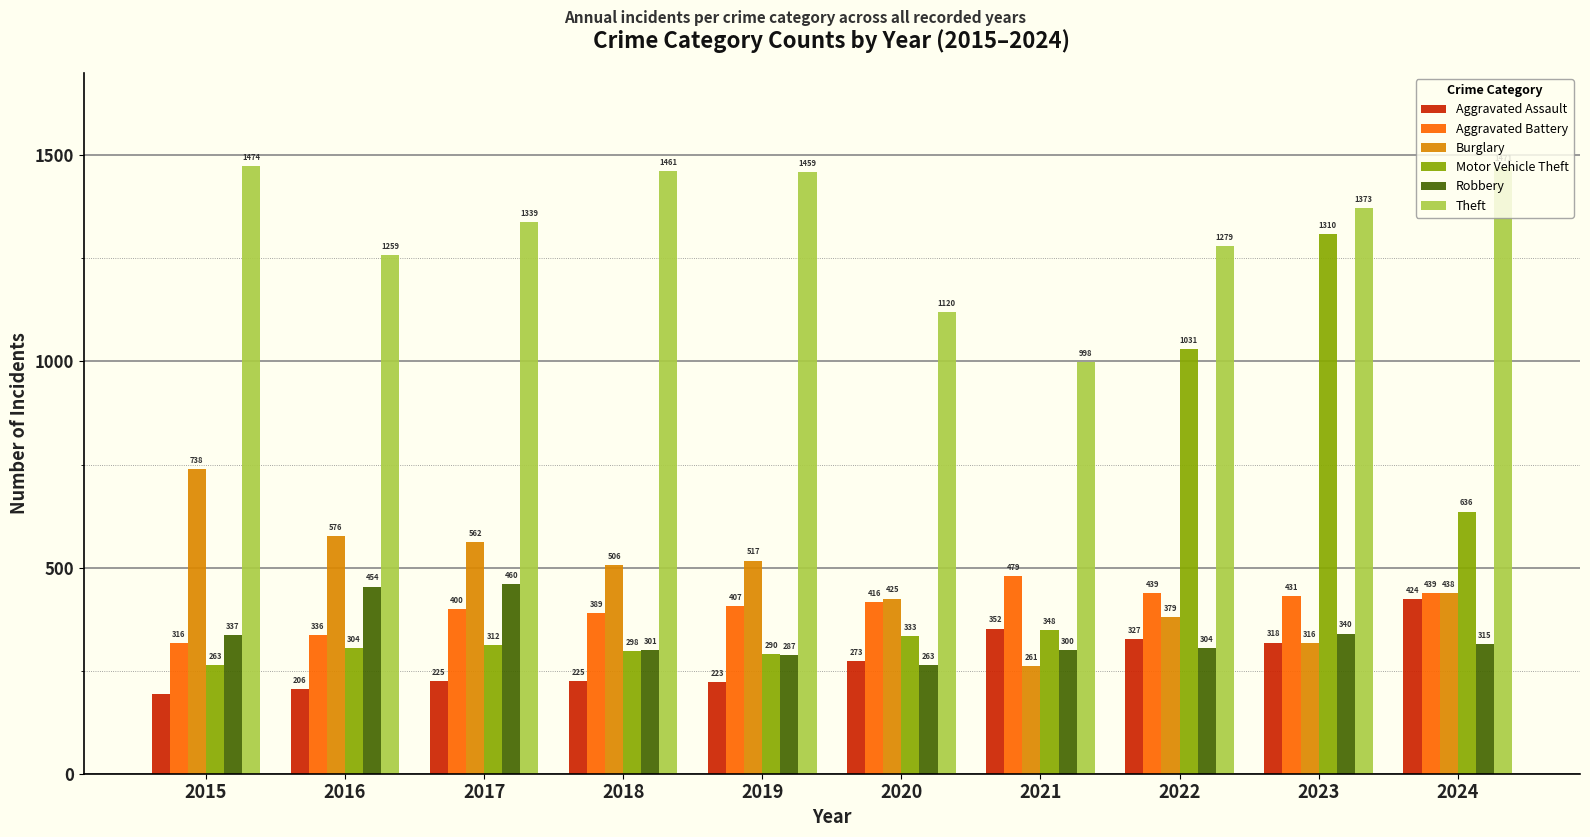

How many bars are there in total?

60